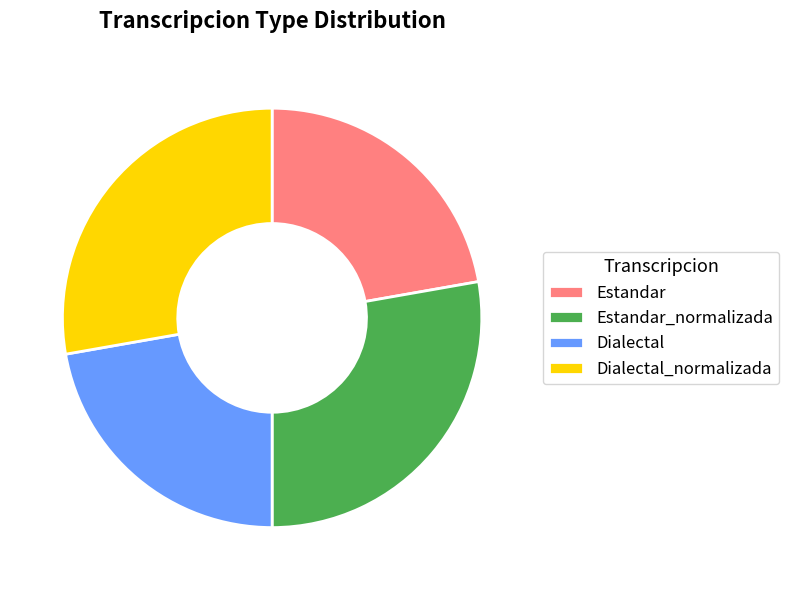

Is the sum of Dialectal and Estandar greater than half?

No